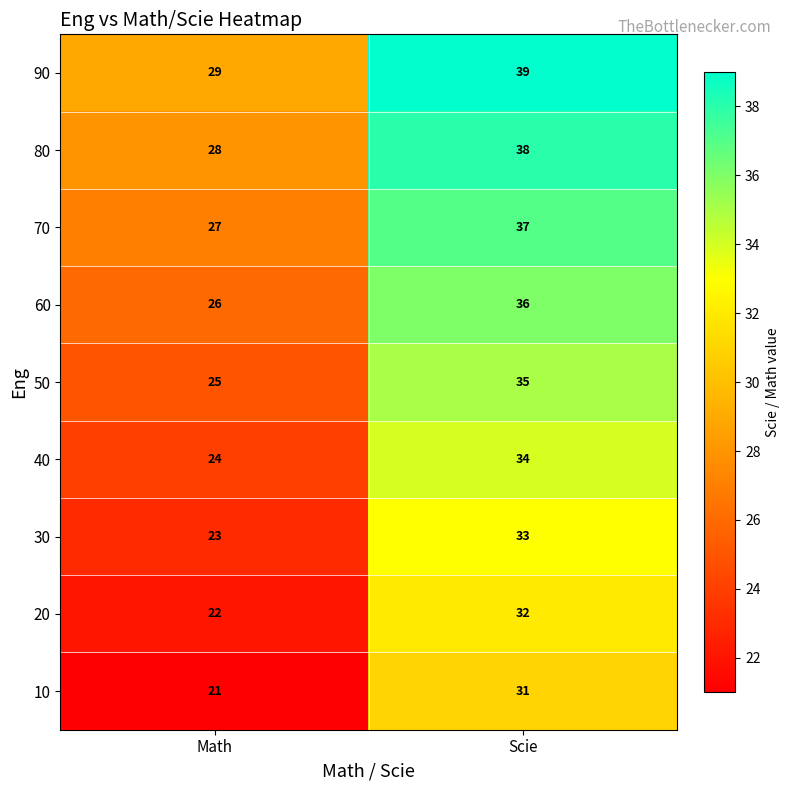

What is the minimum value shown in the chart?

21